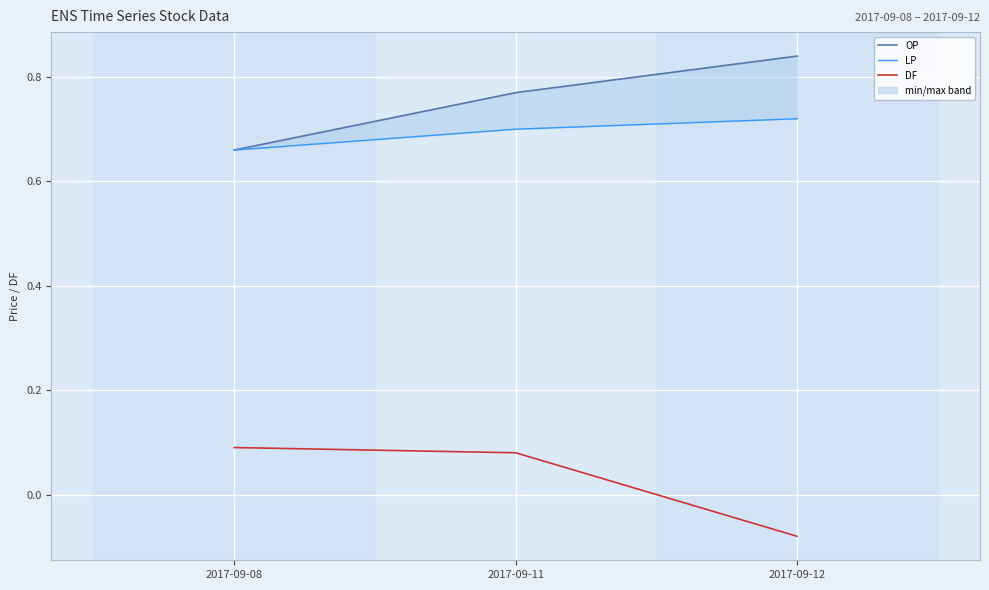

Reading left to right, what are all the values shown in this chart?

OP: 0.7	0.8	0.8
LP: 0.7	0.7	0.7
DF: 0.1	0.1	-0.1